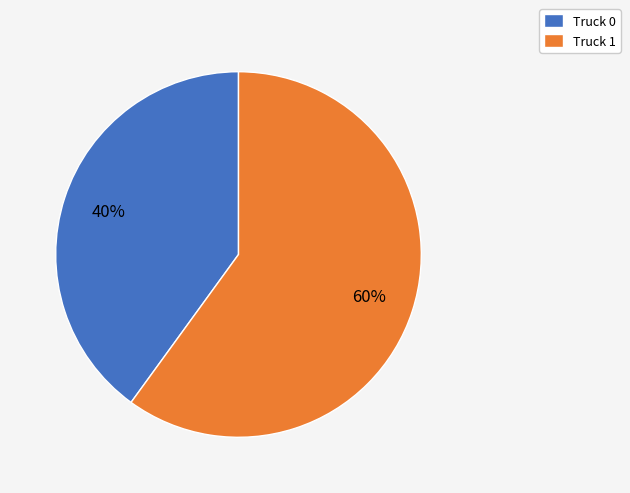

Which slice is the smallest?

Truck 0